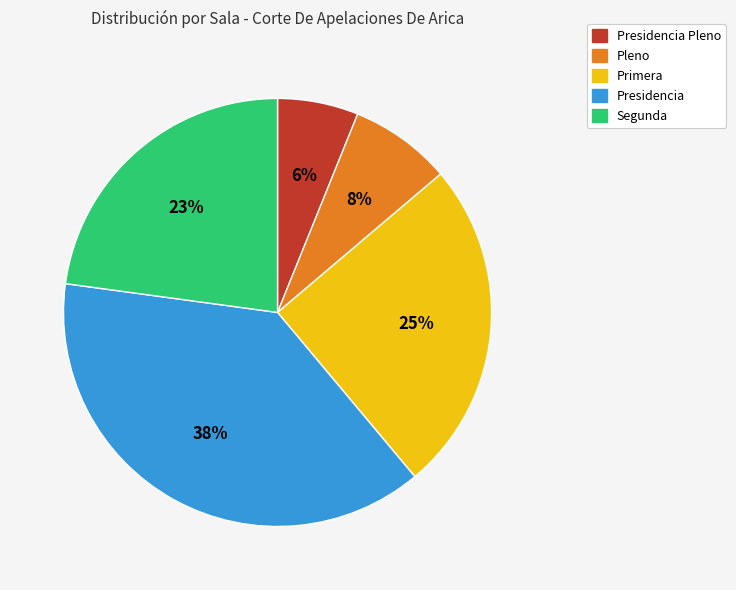

What is the largest slice in the pie chart?

Presidencia